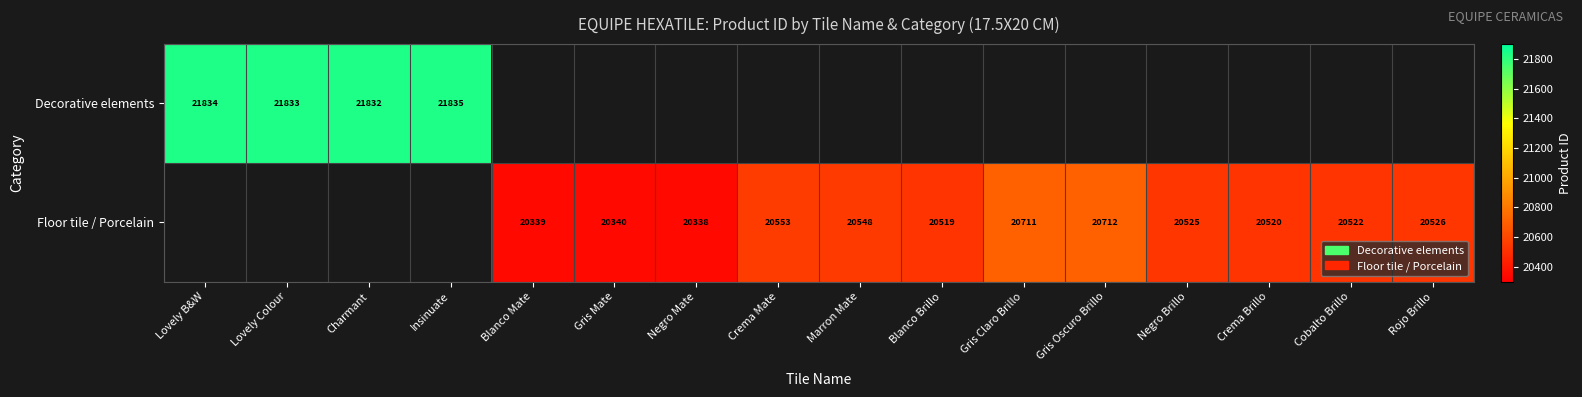

The value of Decorative elements at Lovely Colour is 21833. True or false?

True